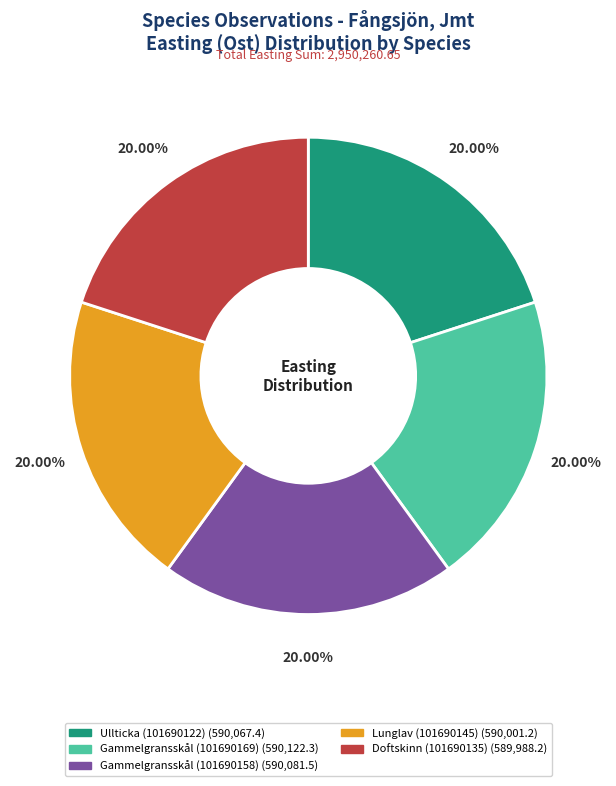

Is the sum of Gammelgransskål (101690158) and Doftskinn (101690135) greater than half?

No